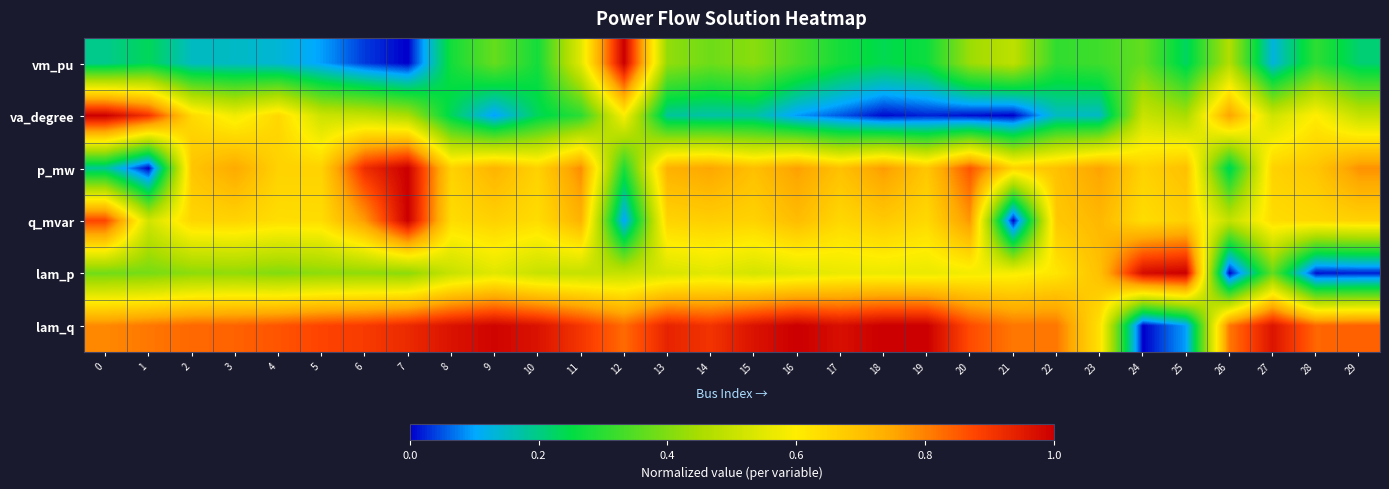

Reading left to right, what are all the values shown in this chart?

vm_pu: 0=0.2	1=0.2	2=0.2	3=0.1	4=0.1	5=0.1	6=0.0	7=0.0	8=0.3	9=0.4	10=0.3	11=0.5	12=1.0	13=0.4	14=0.4	15=0.4	16=0.3	17=0.3	18=0.2	19=0.3	20=0.4	21=0.5	22=0.3	23=0.3	24=0.4	25=0.2	26=0.5	27=0.1	28=0.3	29=0.2
va_degree: 0=1.0	1=0.9	2=0.6	3=0.6	4=0.6	5=0.5	6=0.5	7=0.5	8=0.2	9=0.1	10=0.2	11=0.3	12=0.6	13=0.2	14=0.2	15=0.2	16=0.1	17=0.1	18=0.0	19=0.0	20=0.0	21=0.0	22=0.2	23=0.1	24=0.5	25=0.5	26=0.8	27=0.5	28=0.6	29=0.5
p_mw: 0=0.2	1=0.0	2=0.7	3=0.7	4=0.7	5=0.7	6=0.9	7=1.0	8=0.7	9=0.7	10=0.7	11=0.8	12=0.3	13=0.7	14=0.8	15=0.7	16=0.8	17=0.7	18=0.8	19=0.7	20=0.9	21=0.7	22=0.7	23=0.8	24=0.7	25=0.7	26=0.2	27=0.7	28=0.7	29=0.8
q_mvar: 0=0.9	1=0.5	2=0.7	3=0.7	4=0.6	5=0.6	6=0.8	7=1.0	8=0.6	9=0.7	10=0.6	11=0.7	12=0.1	13=0.7	14=0.7	15=0.7	16=0.7	17=0.6	18=0.7	19=0.6	20=0.8	21=0.0	22=0.7	23=0.7	24=0.6	25=0.7	26=0.5	27=0.6	28=0.6	29=0.7
lam_p: 0=0.4	1=0.4	2=0.4	3=0.4	4=0.4	5=0.4	6=0.4	7=0.4	8=0.5	9=0.5	10=0.5	11=0.5	12=0.5	13=0.5	14=0.5	15=0.5	16=0.5	17=0.6	18=0.6	19=0.6	20=0.6	21=0.6	22=0.6	23=0.7	24=1.0	25=1.0	26=0.0	27=0.4	28=0.0	29=0.0
lam_q: 0=0.8	1=0.8	2=0.8	3=0.8	4=0.9	5=0.9	6=0.9	7=0.9	8=1.0	9=1.0	10=1.0	11=0.9	12=0.8	13=0.9	14=0.9	15=1.0	16=1.0	17=1.0	18=1.0	19=1.0	20=0.9	21=0.8	22=0.8	23=0.6	24=0.0	25=0.1	26=0.8	27=1.0	28=0.8	29=0.8